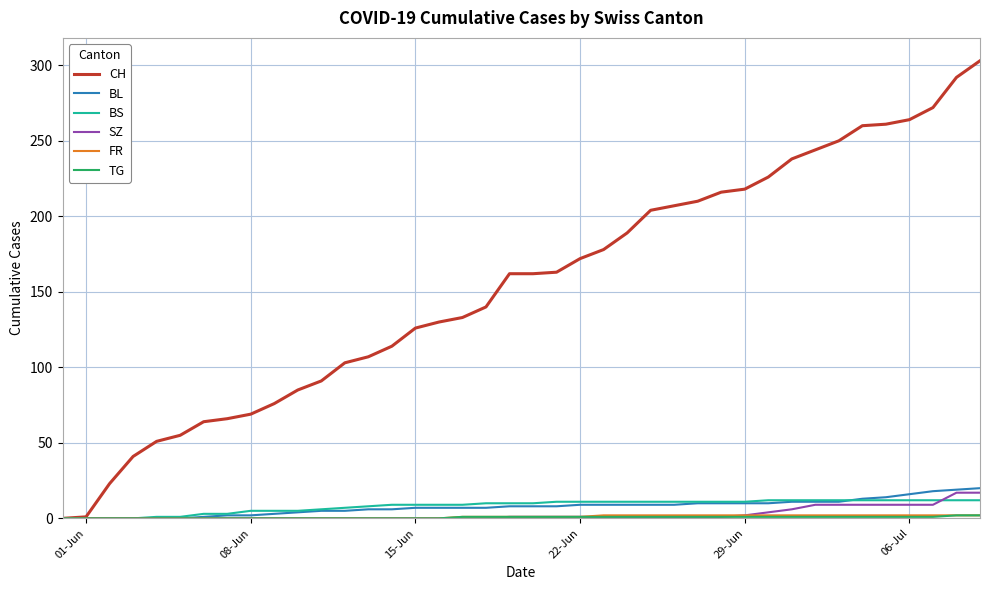

What is the maximum value for BL?

20